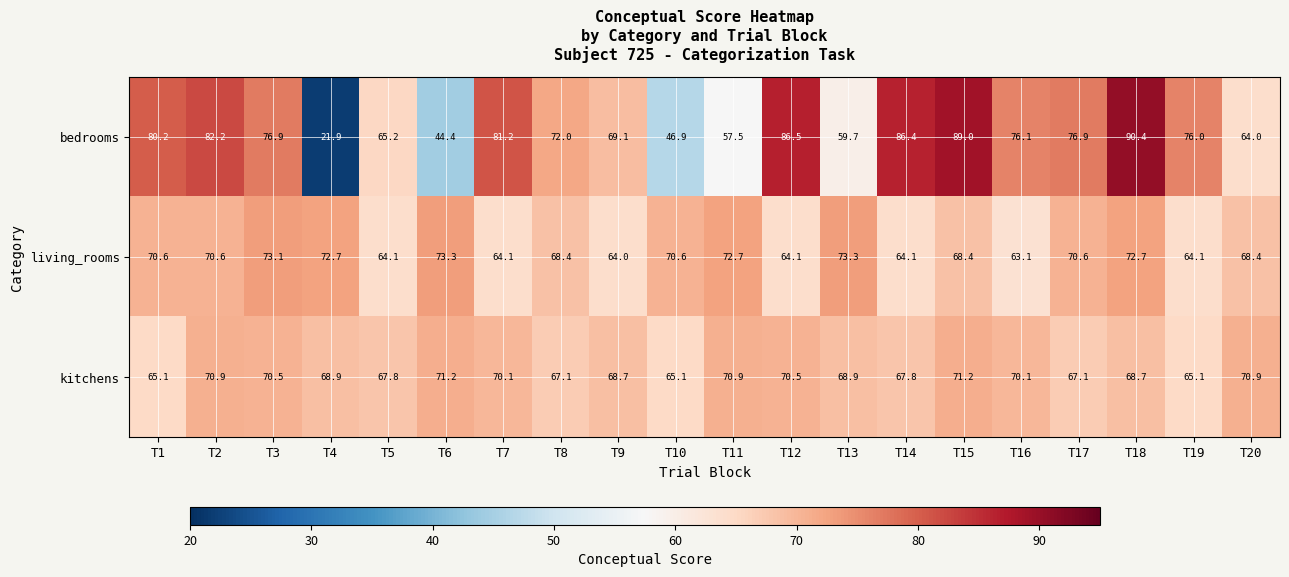

What is the difference between the maximum and minimum values in the kitchens series?

6.1